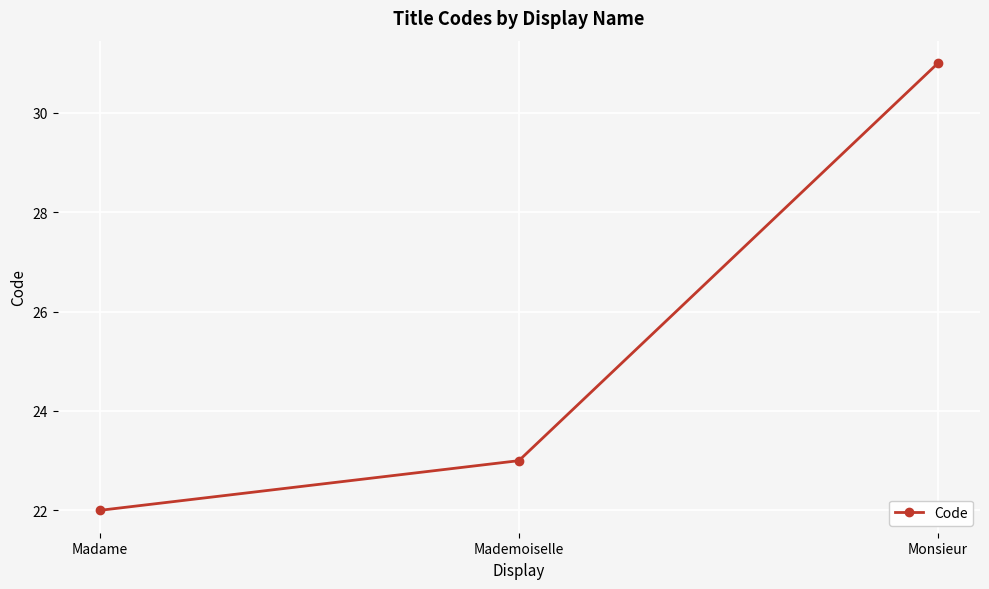

What is the change in value from Madame to Monsieur?

+9